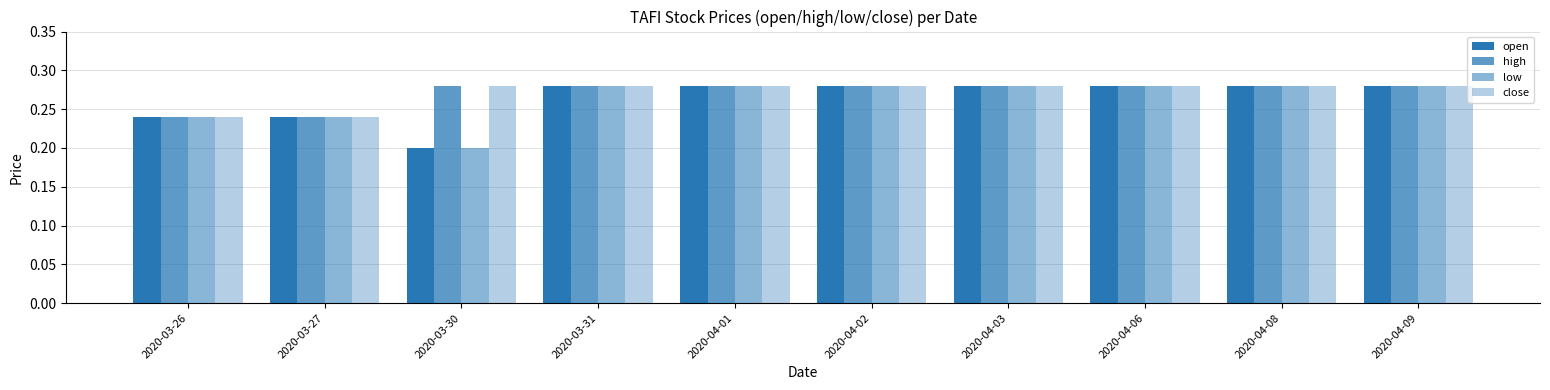

List the series in order of their peak value, highest first.

open, high, low, close